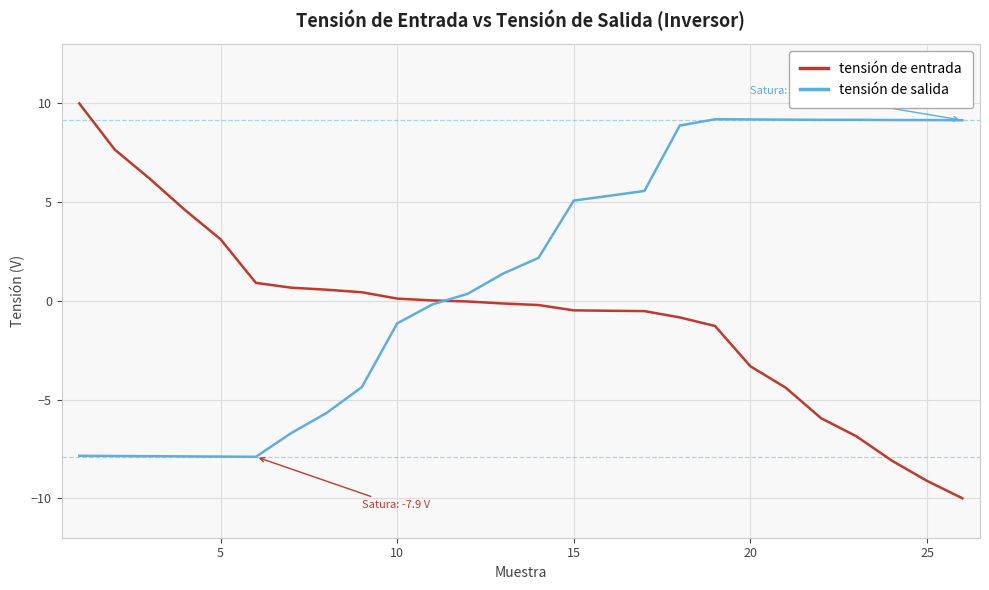

What is the maximum value shown in the chart?

10.0